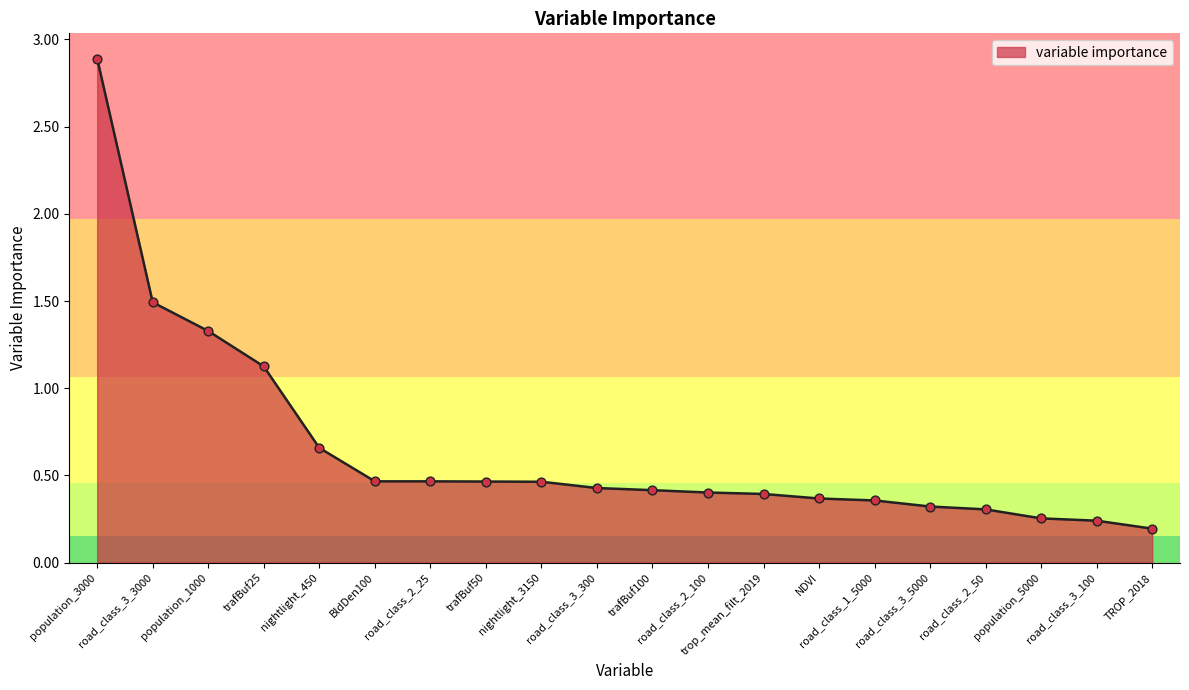

Between TROP_2018 and road_class_3_3000, which is larger?

road_class_3_3000